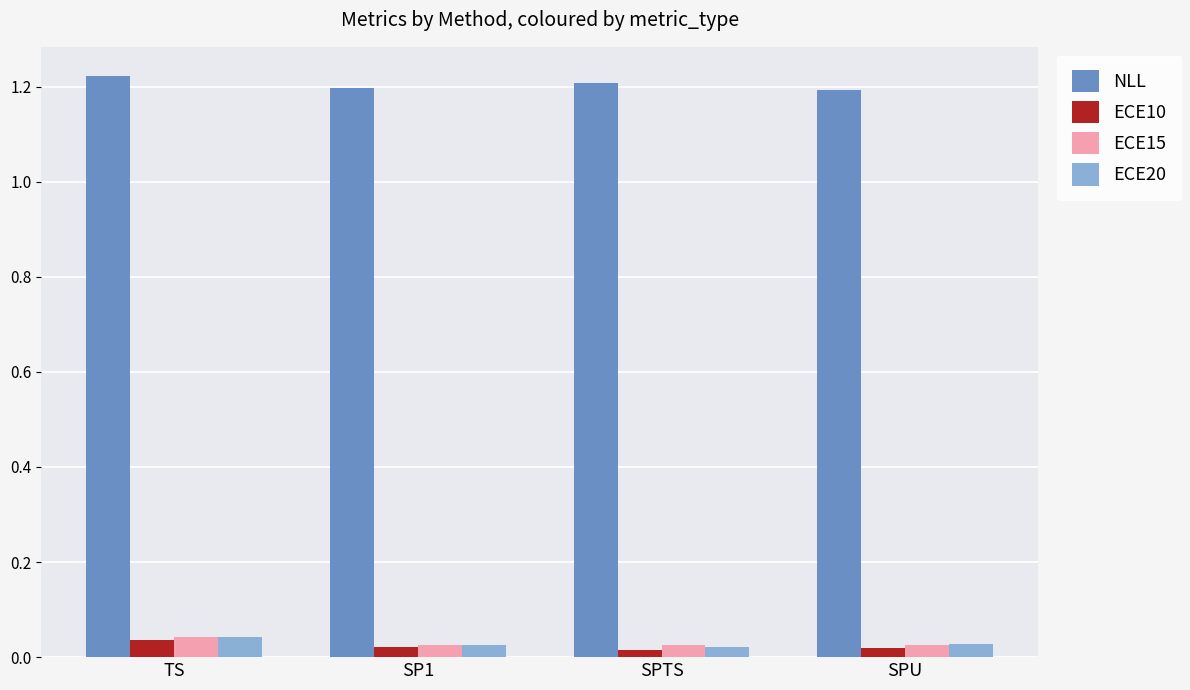

Is it true that NLL equals 0.8 at TS?

False